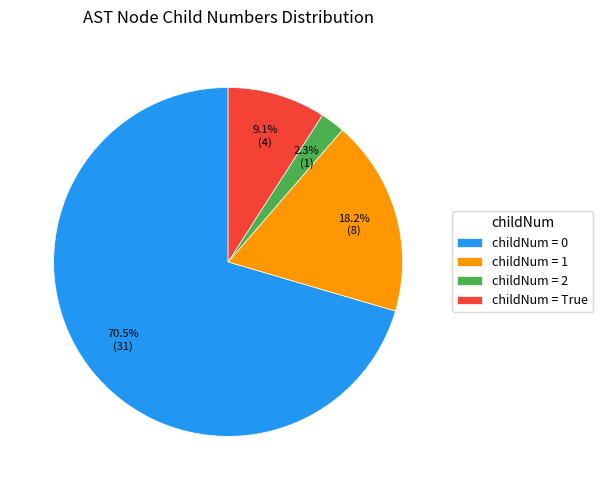

Rank the categories by value from highest to lowest.

childNum = 0, childNum = 1, childNum = True, childNum = 2